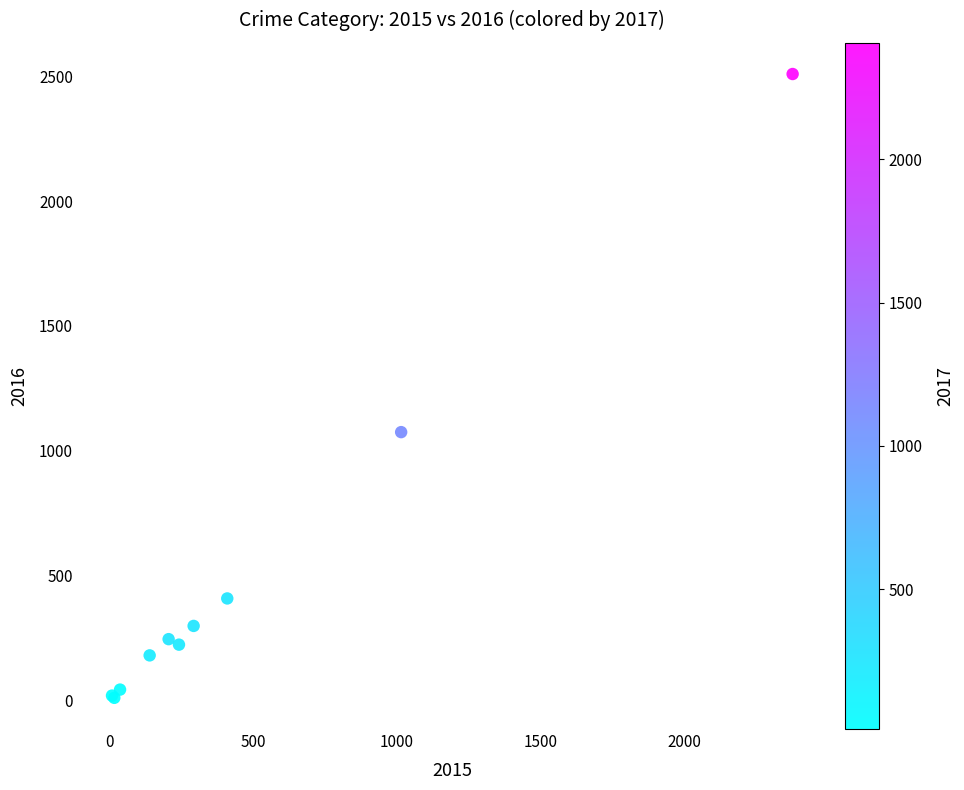

What Y value in the scatter plot is closest to 1260?

1075